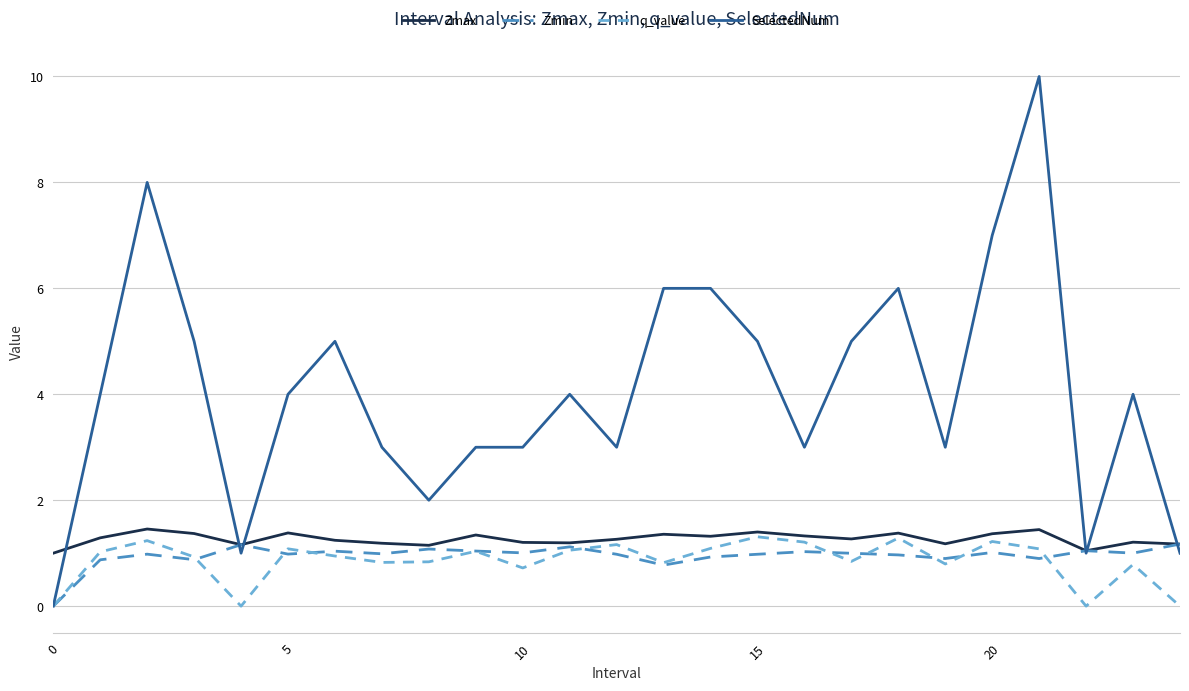

List the series in order of their peak value, highest first.

SelectedNum, Zmax, q_value, Zmin